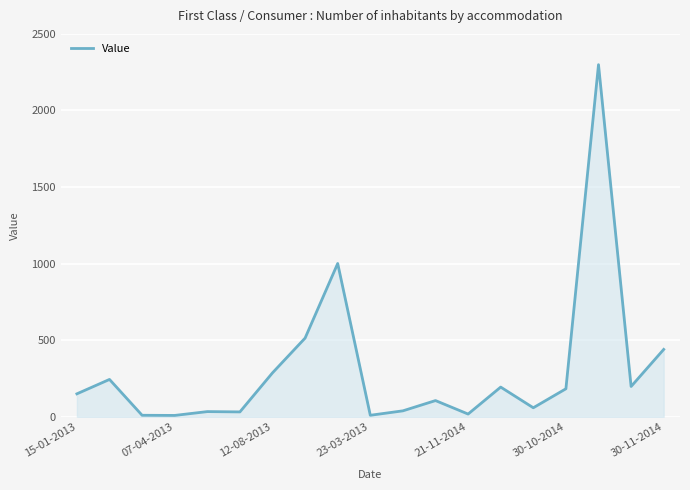

What is the maximum value shown in the chart?

2299